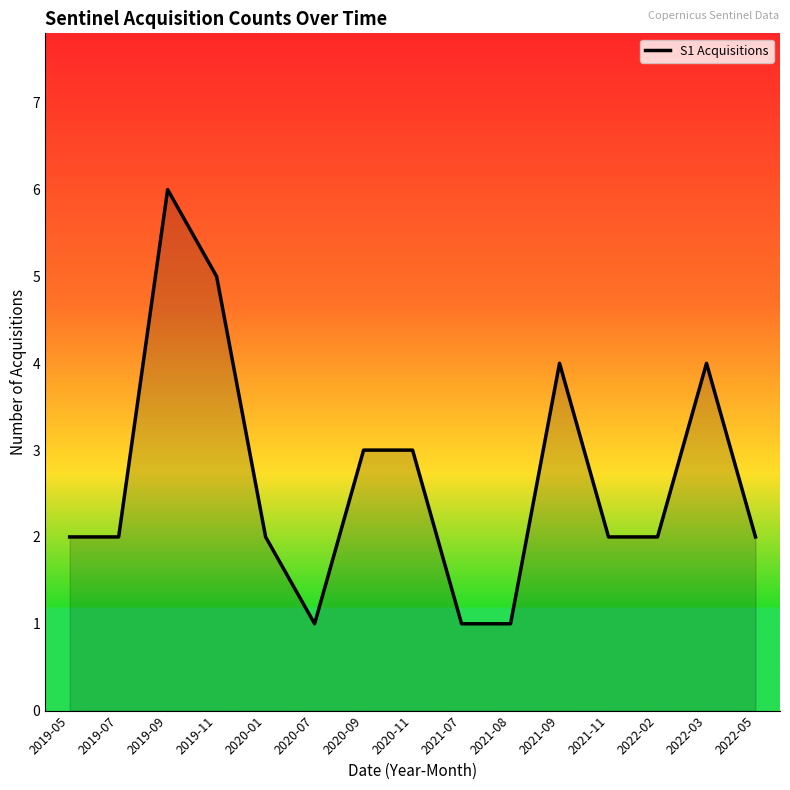

Is it true that the value at 2020-01 is 1?

False